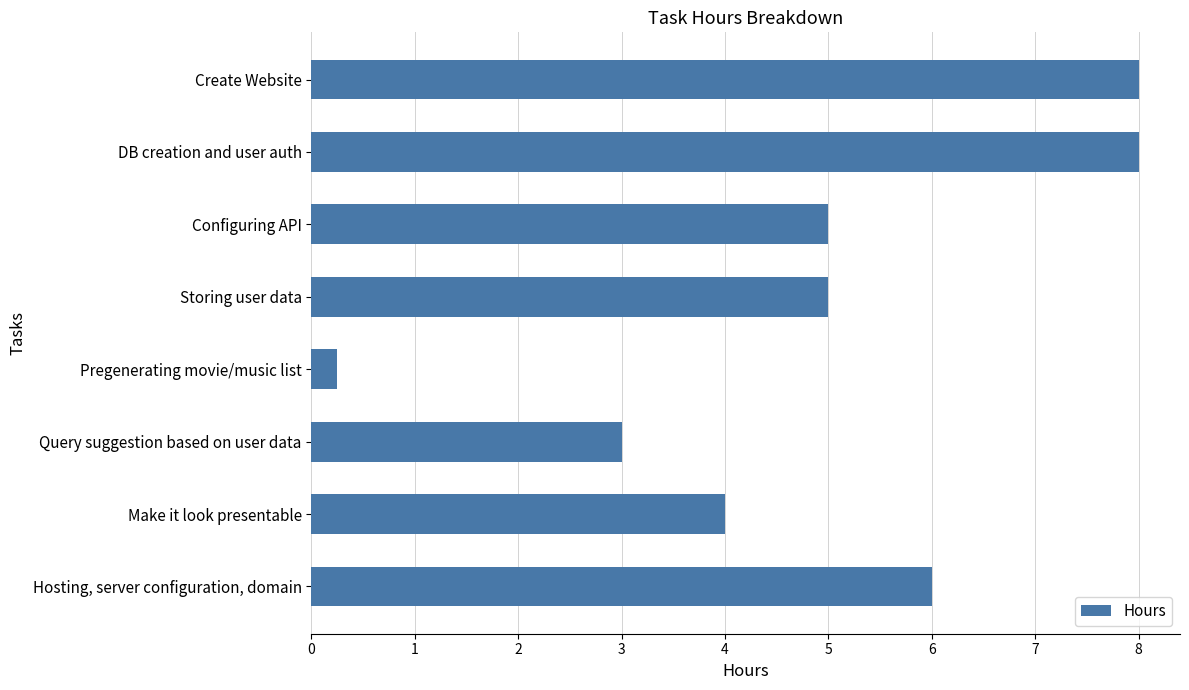

Which label corresponds to the smallest value in the chart?

Pregenerating movie/music list